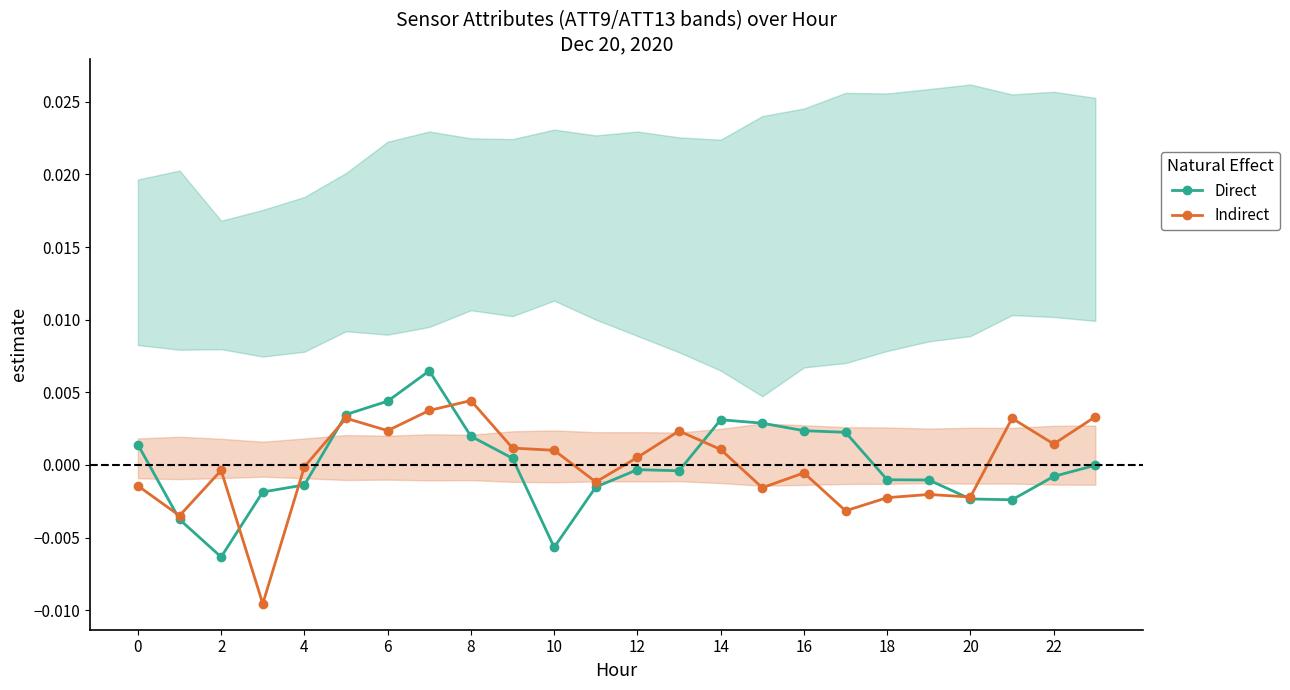

Rank the series at 22 from lowest to highest value.

Direct, Indirect